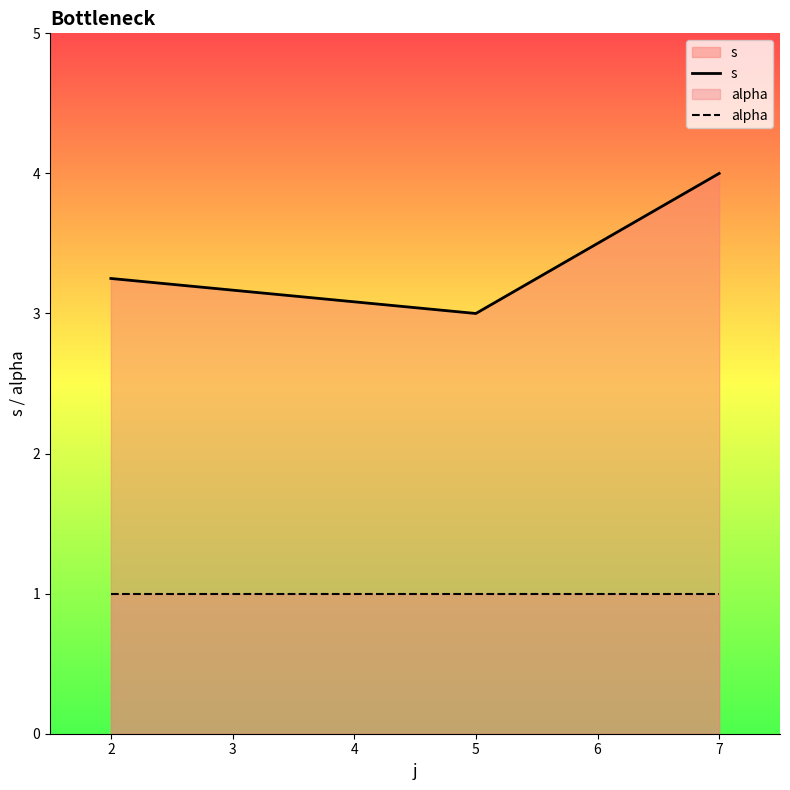

How many categories are shown in the chart?

3